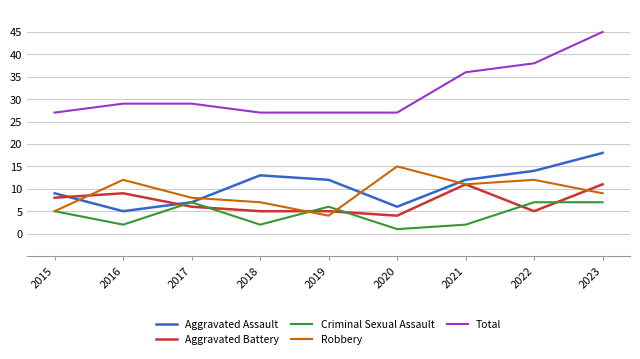

Which series has the widest spread of values?

Total